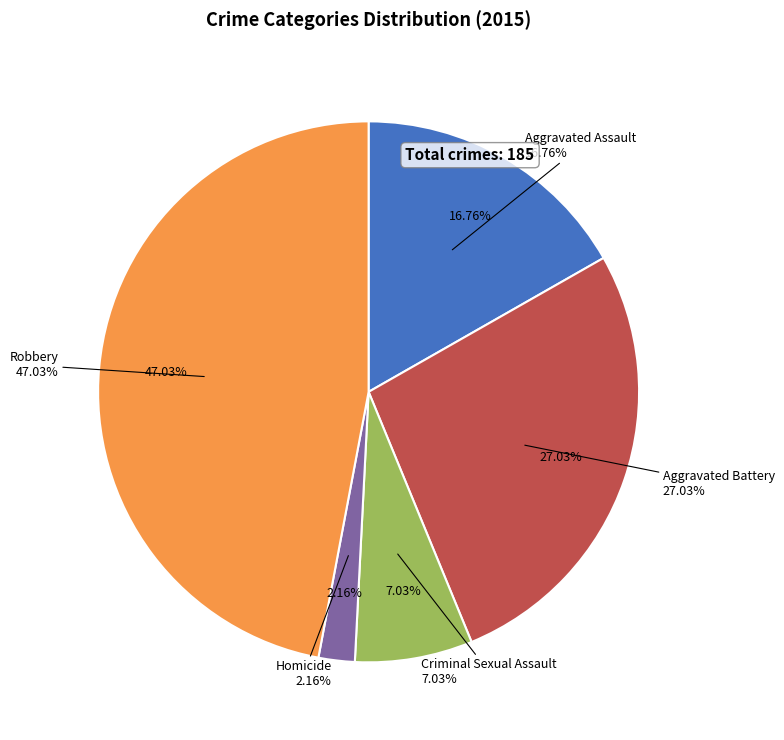

How much of the chart is everything except Criminal Sexual Assault?

93.0%